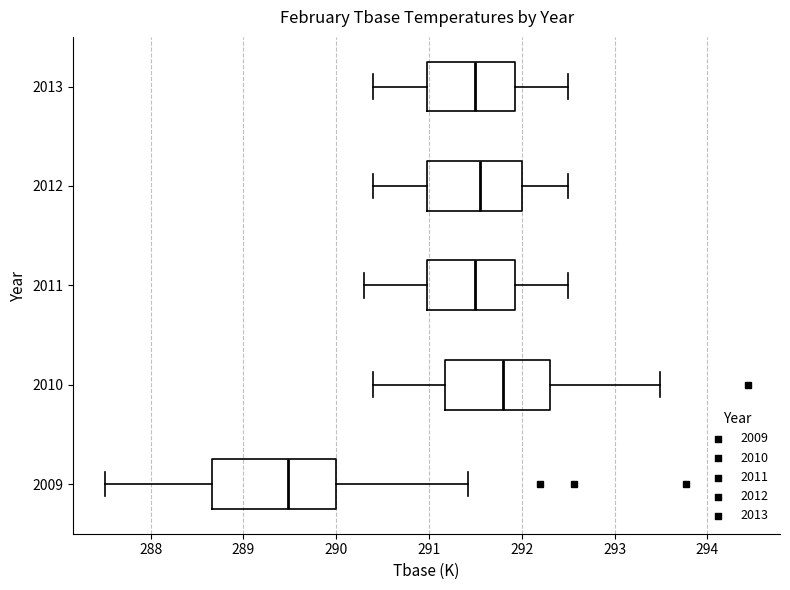

Reading bottom to top, transcribe this box plot: for each box, give where its median line is, the range the box spans, and where its two whiskers end, as read against the x-axis. The values are not printed on the chart, so give them approximately, as read against the axis.

2009: median 289.5, box 288.7 to 290.0, whiskers 287.5 to 291.4
2010: median 291.8, box 291.2 to 292.3, whiskers 290.4 to 293.5
2011: median 291.5, box 291.0 to 291.9, whiskers 290.3 to 292.5
2012: median 291.6, box 291.0 to 292.0, whiskers 290.4 to 292.5
2013: median 291.5, box 291.0 to 291.9, whiskers 290.4 to 292.5